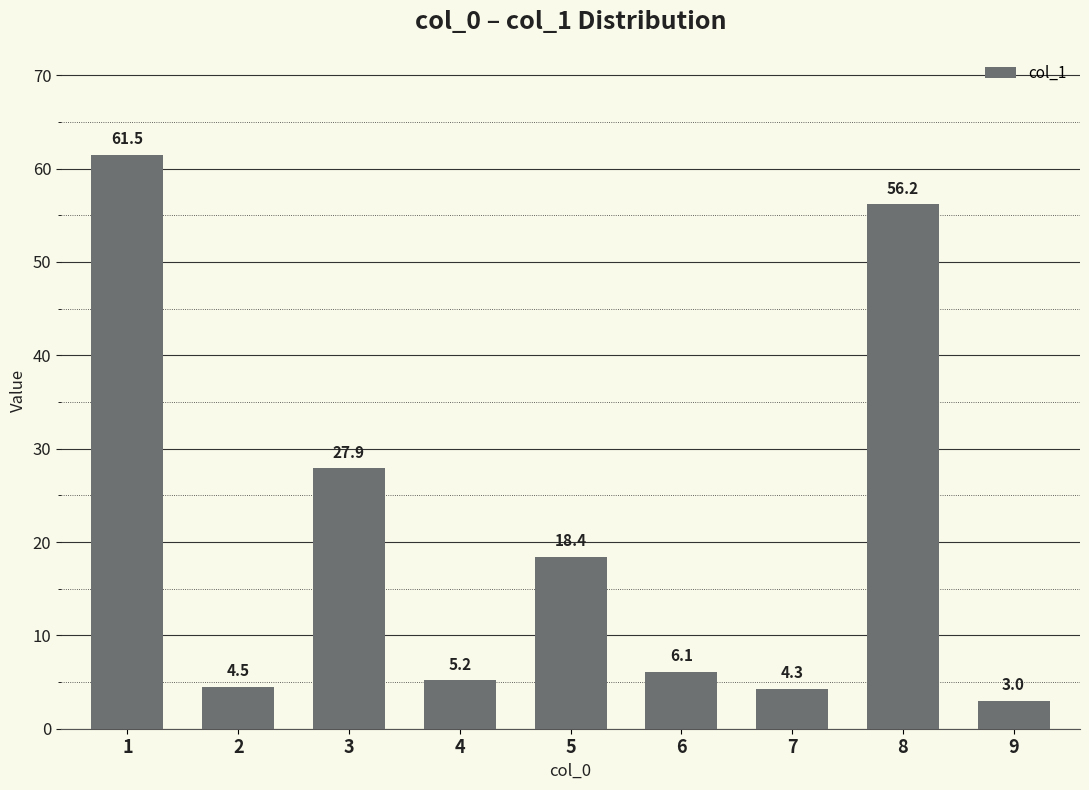

Reading left to right, what are all the values shown in this chart?

1=61.5	2=4.5	3=27.9	4=5.2	5=18.4	6=6.1	7=4.3	8=56.2	9=3.0